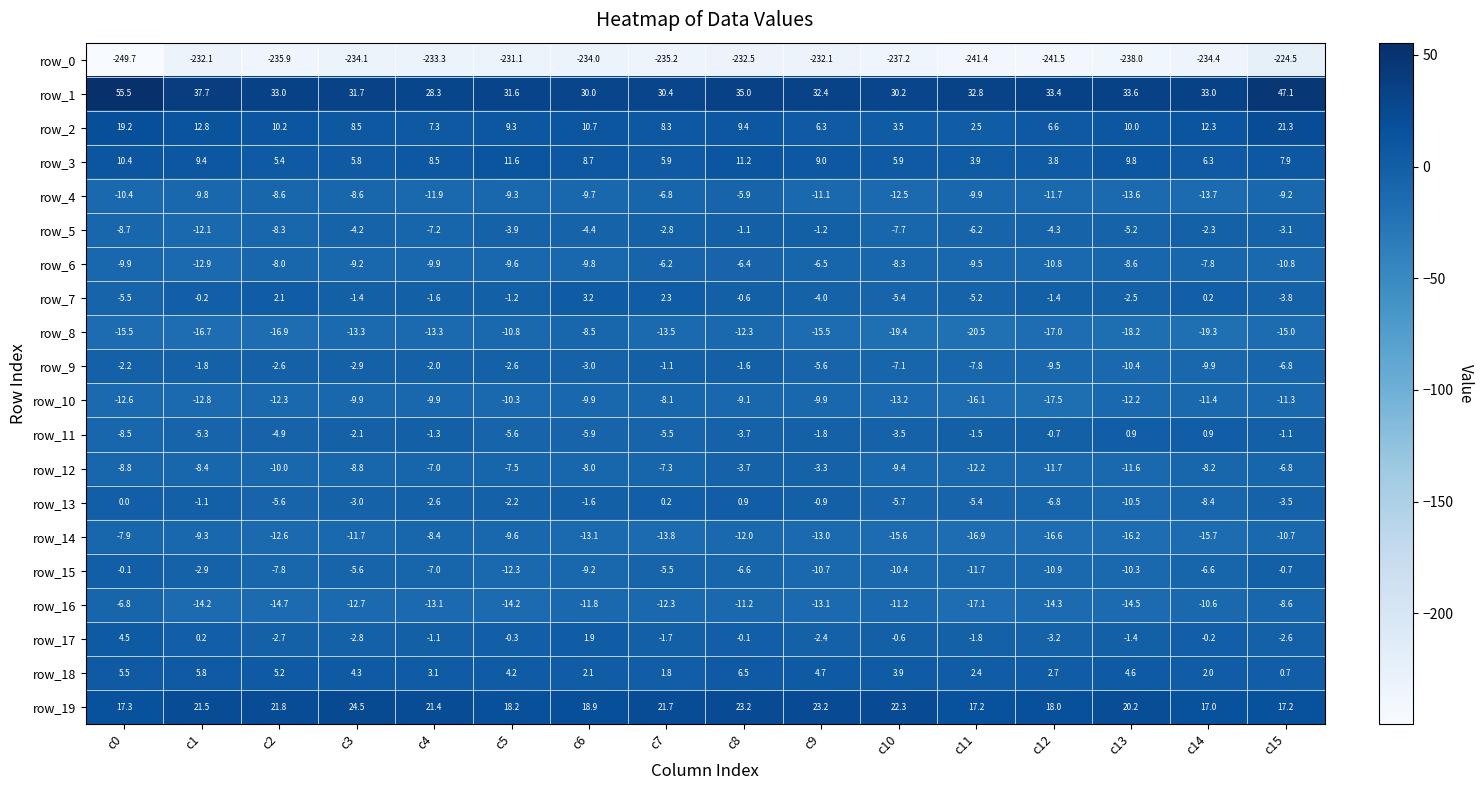

Which series changed the most between c5 and c10?

row_8